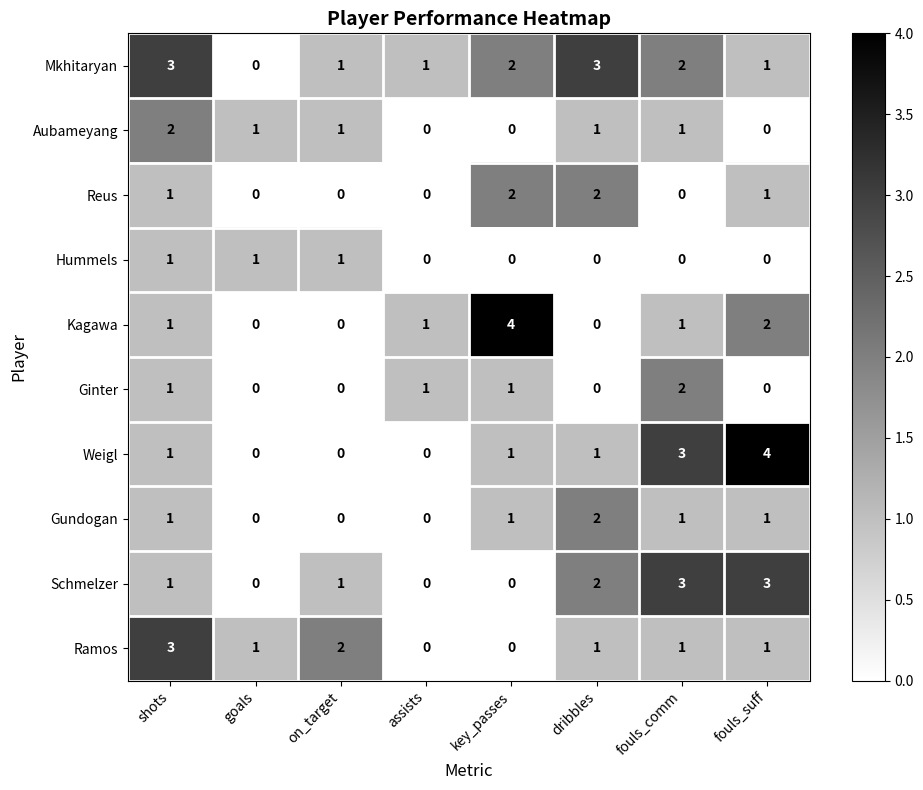

How many Hummels values are between 0 and 1?

8